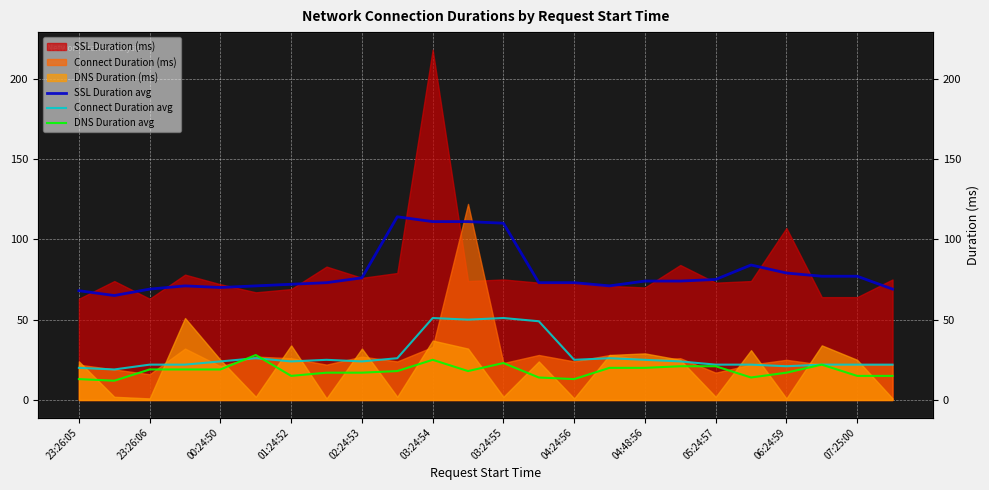

What is the average value of the SSL Duration avg series?

79